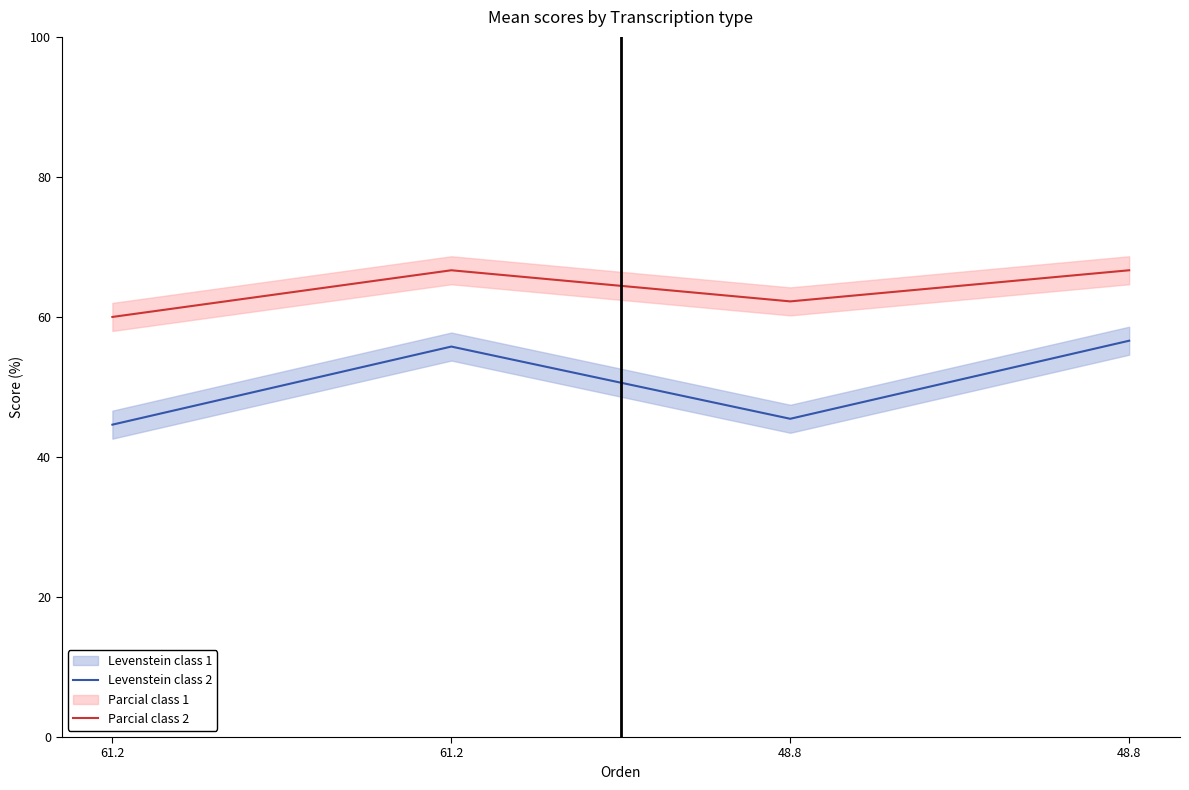

What is the average value of the Parcial class 2 series?

63.9